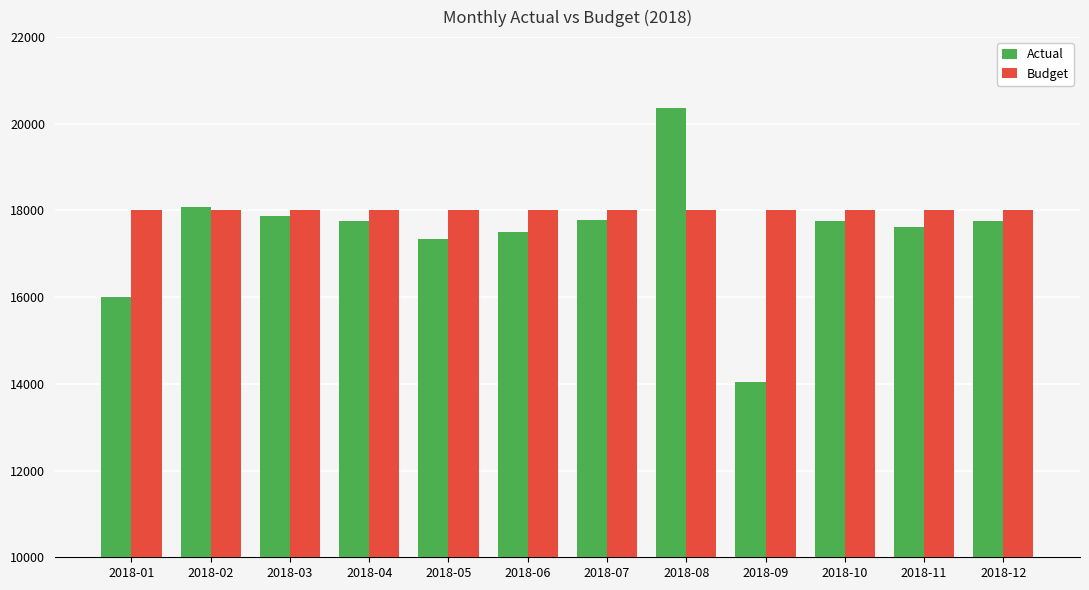

List the series in order of their peak value, lowest first.

Budget, Actual